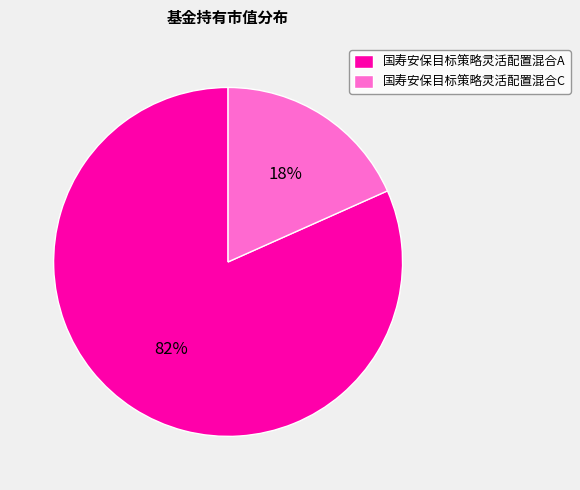

Rank the categories by value from highest to lowest.

国寿安保目标策略灵活配置混合A, 国寿安保目标策略灵活配置混合C